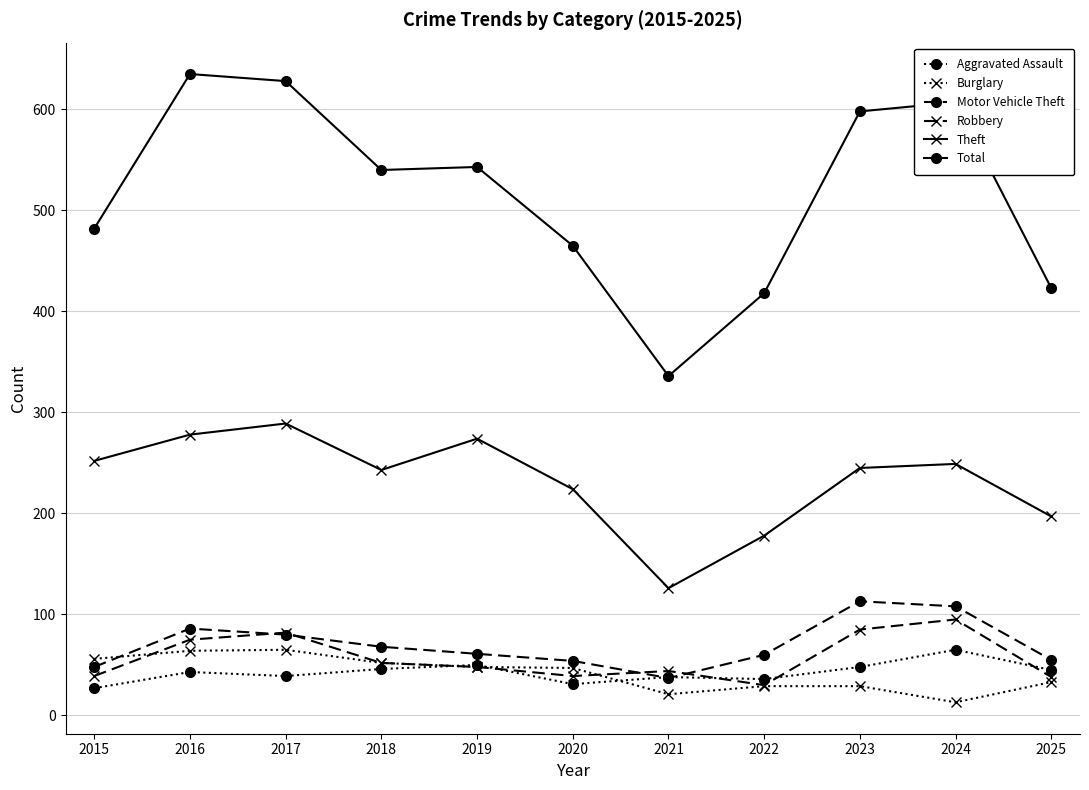

The Theft series shows 249 at 2024. True or false?

True